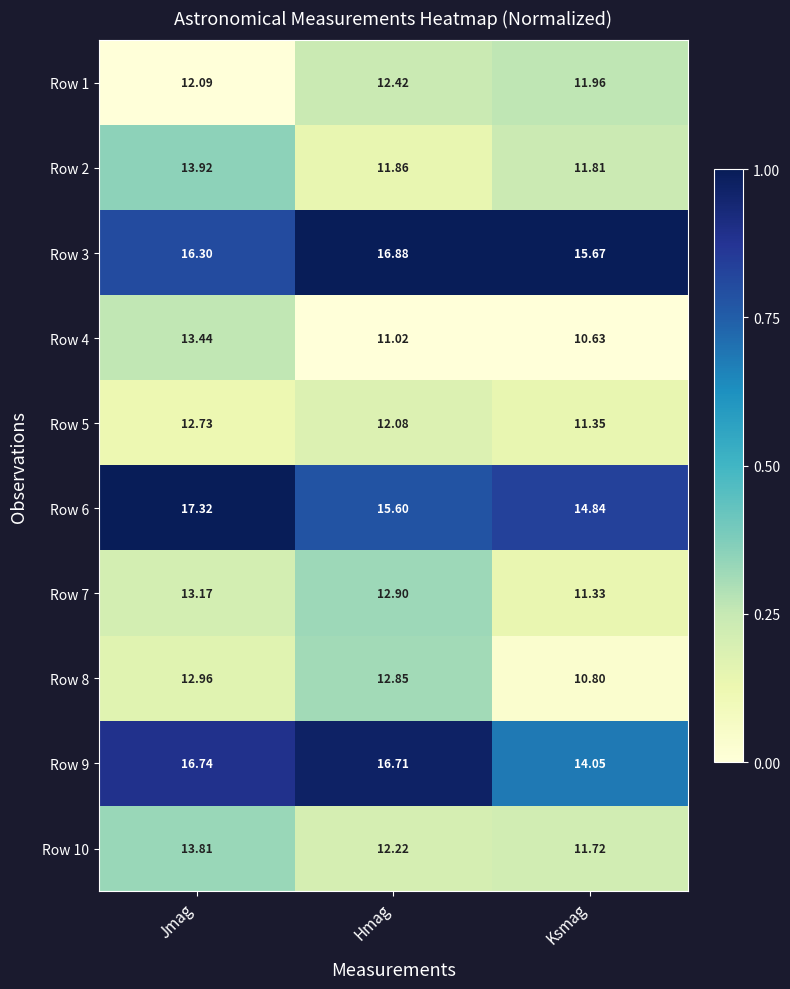

At which label does Row 9 first exceed 16?

Jmag